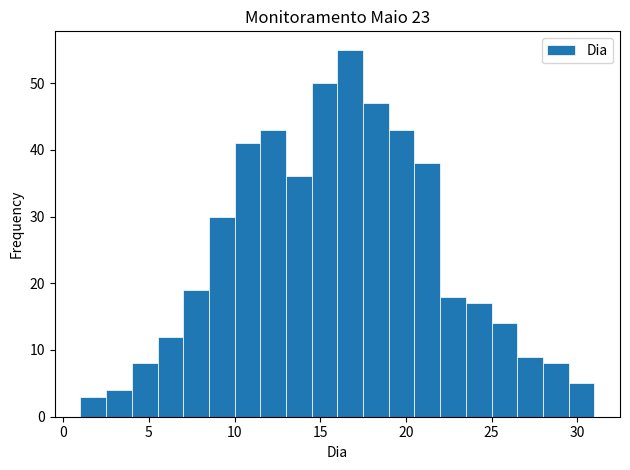

Around what value on the x-axis is the tallest bar? Give the approximate position of its centre, as read against the axis.

17.0